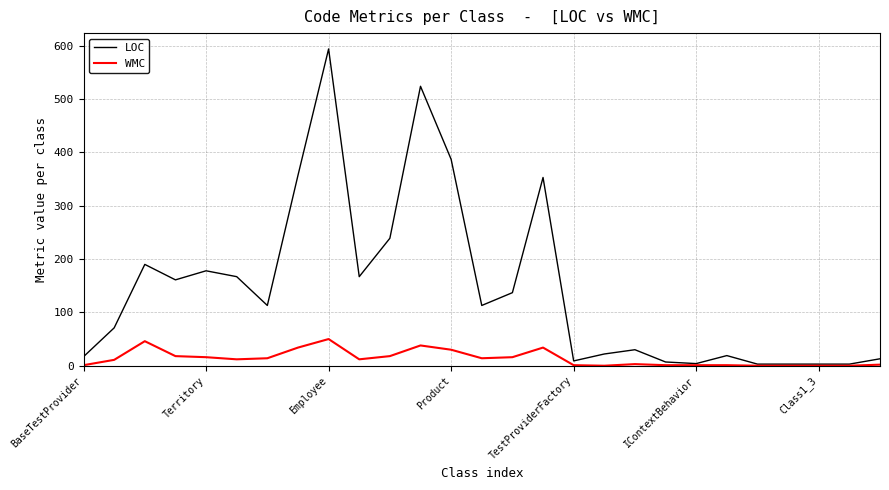

List the series in order of their overall mean, highest first.

LOC, WMC